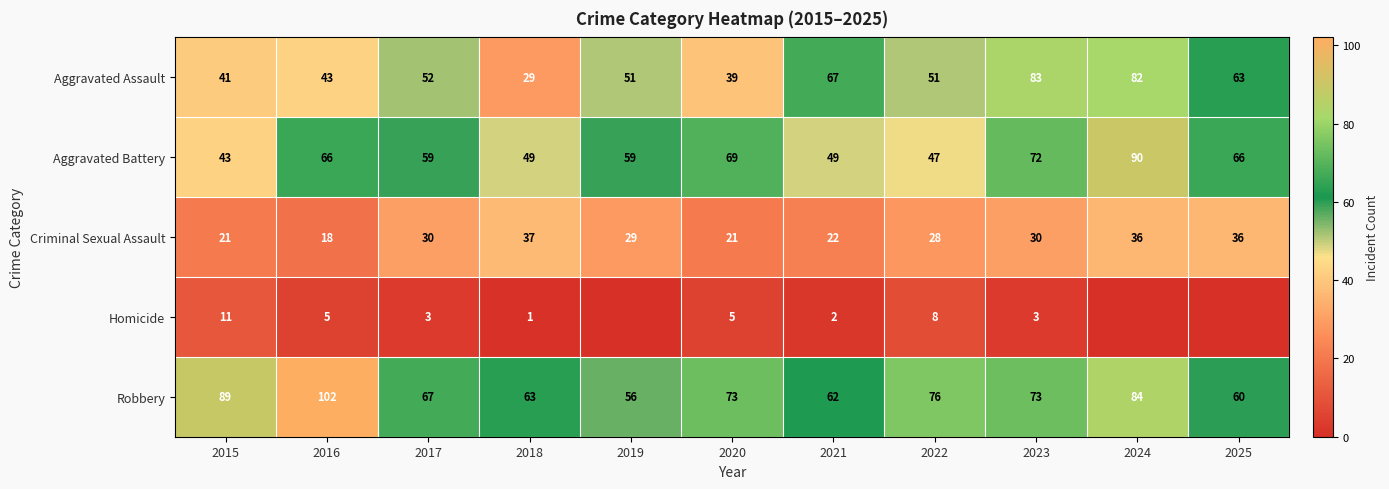

Rank the series at 2022 from lowest to highest value.

Homicide, Criminal Sexual Assault, Aggravated Battery, Aggravated Assault, Robbery